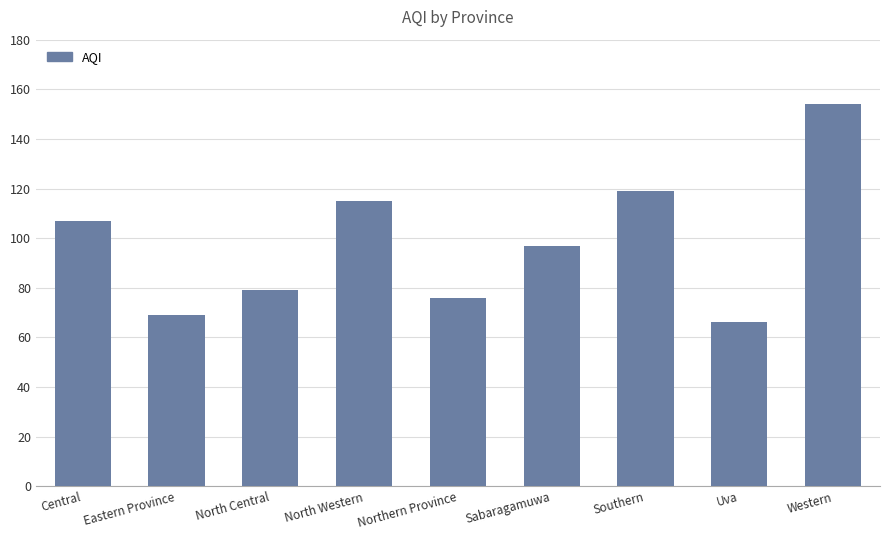

Which has a higher value, Southern or Western?

Western